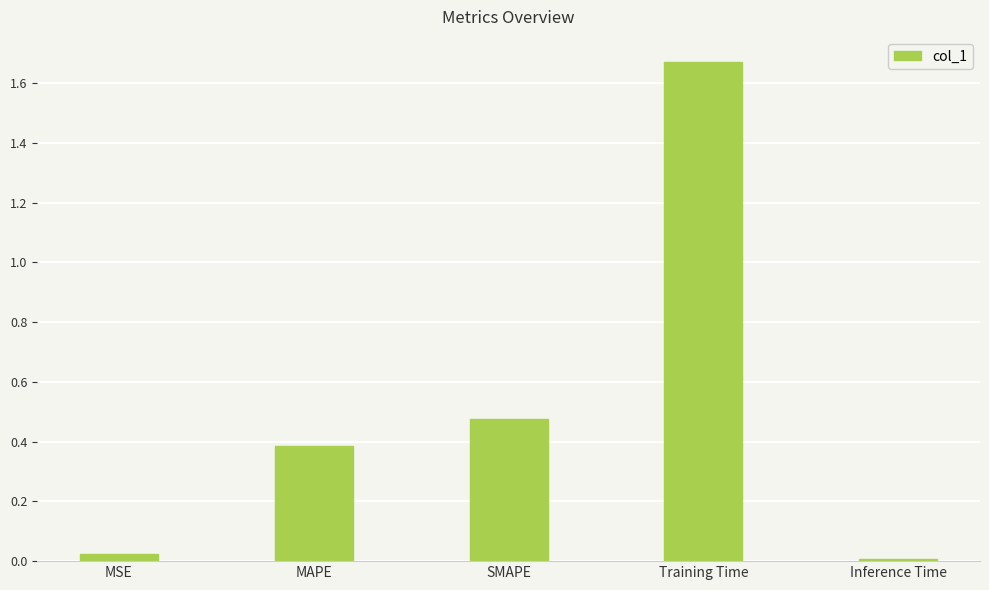

Which category has the highest value across all series?

Training Time